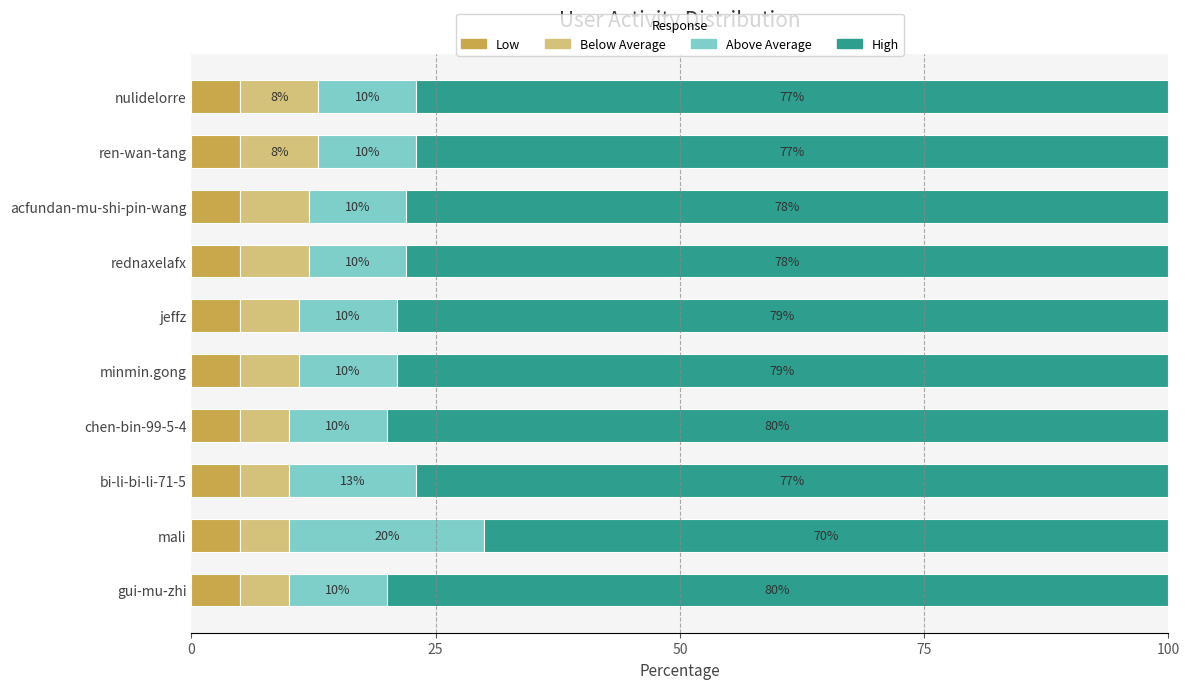

What is the approximate value of Low at jeffz?

5